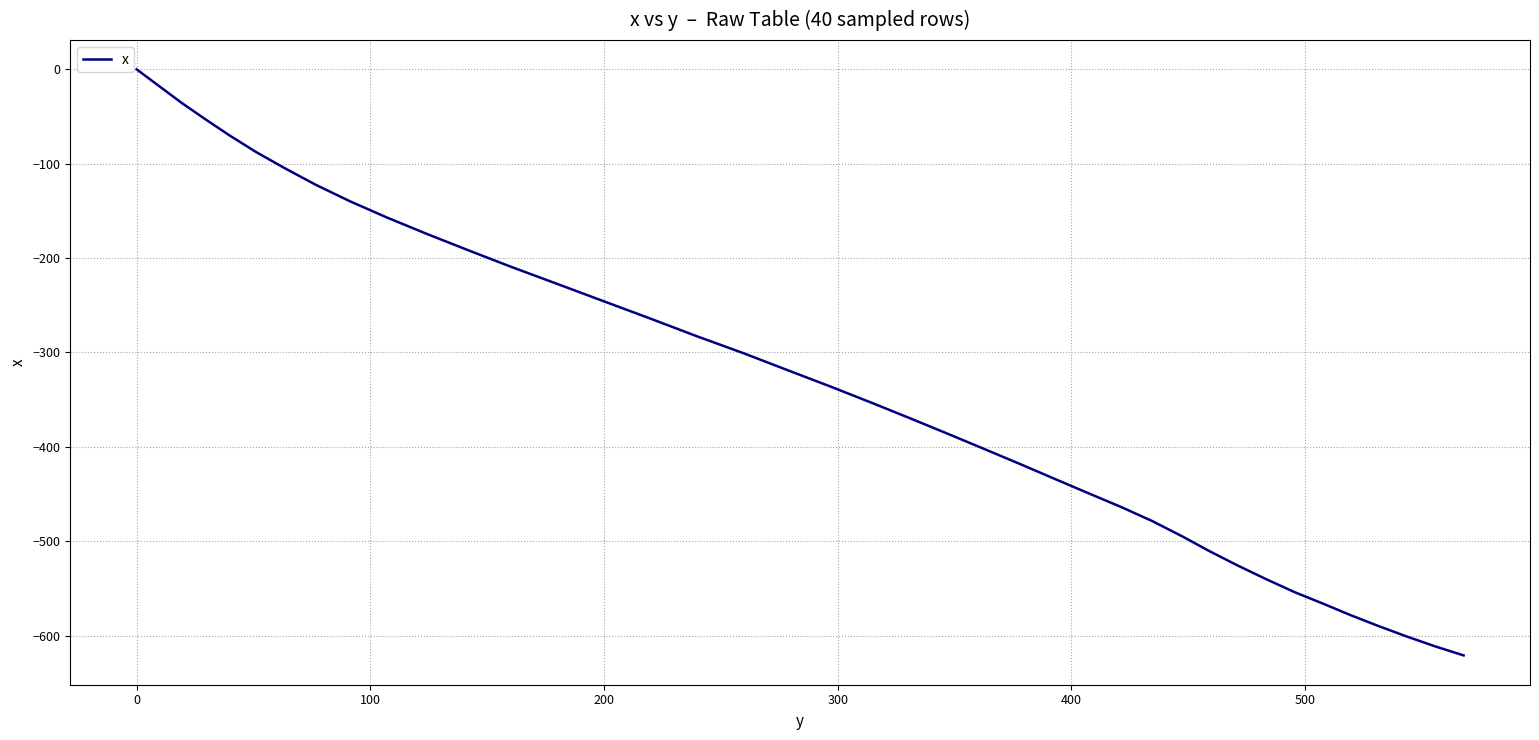

Reading left to right, extract all data points from this chart.

0.0	-17.7	-35.6	-52.7	-70.1	-87.6	-104.9	-122.4	-139.8	-157.0	-174.2	-191.6	-209.5	-227.2	-245.4	-263.9	-282.8	-300.8	-319.1	-336.5	-353.6	-370.3	-386.7	-402.6	-418.2	-433.9	-449.1	-463.9	-478.8	-494.7	-510.7	-525.7	-540.3	-554.1	-566.3	-578.5	-590.0	-601.1	-611.5	-621.1